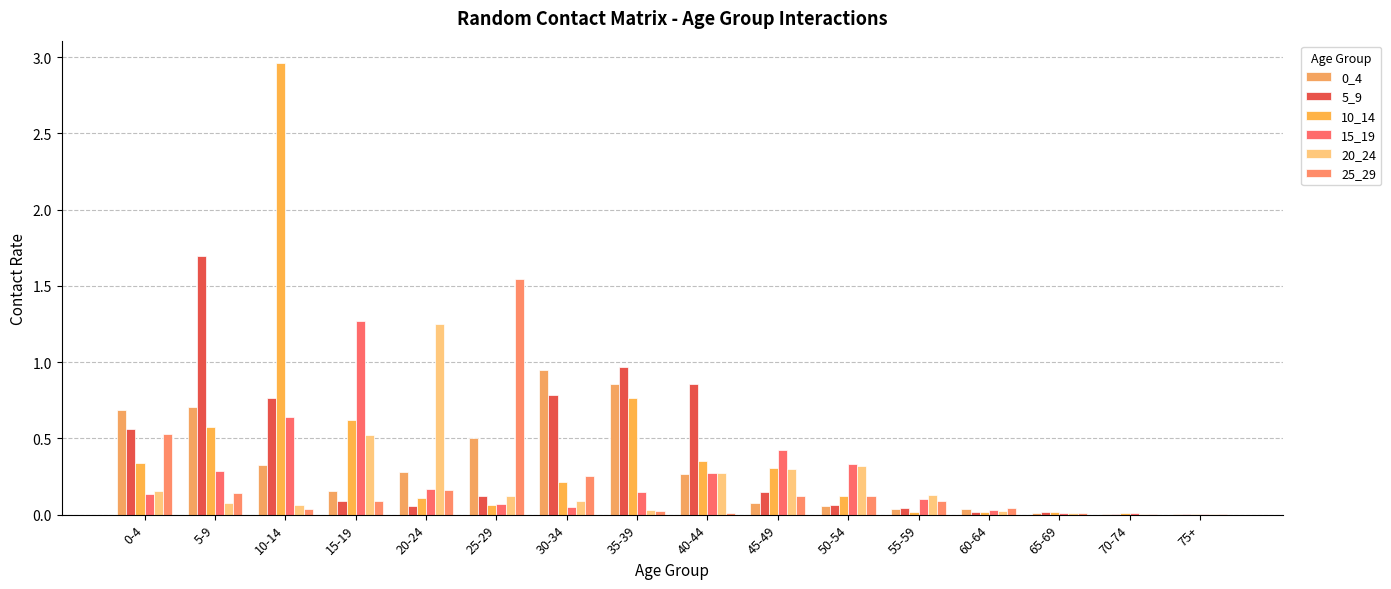

What is the spread (max minus min) of values at 55-59?

0.1